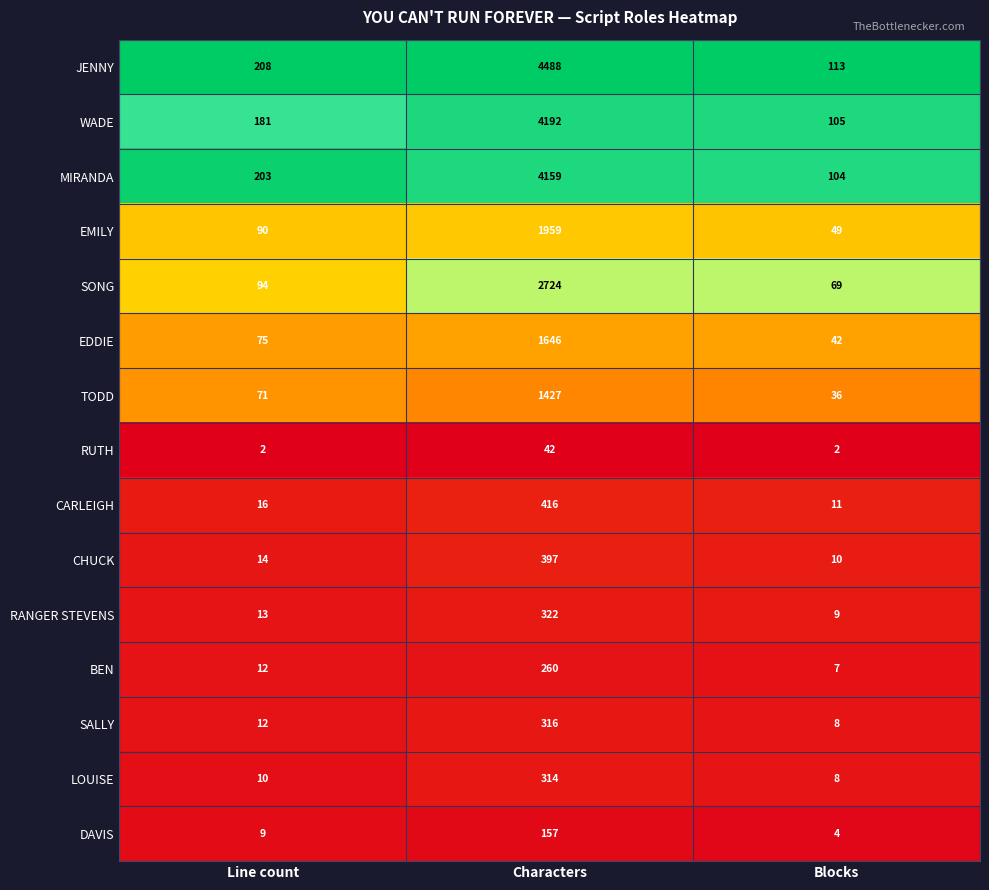

The value of DAVIS at Characters is 208. True or false?

False